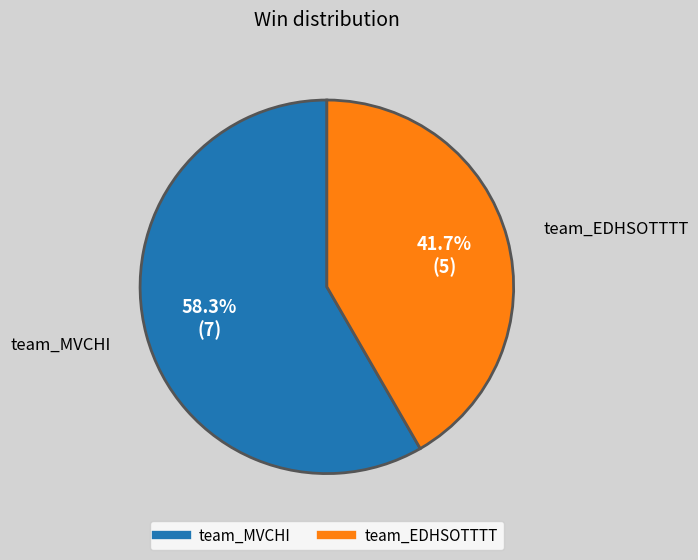

Rank the categories by value from highest to lowest.

team_MVCHI, team_EDHSOTTTT